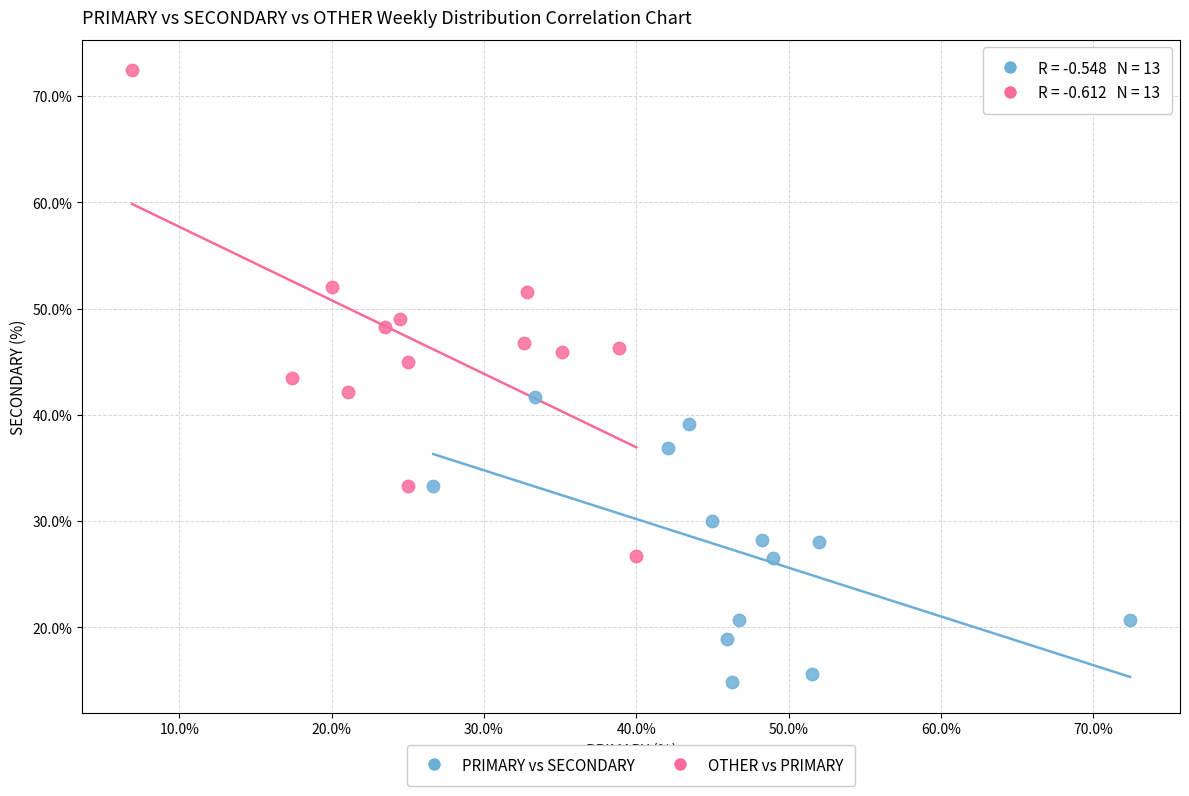

Which series contains the highest Y value?

OTHER vs PRIMARY